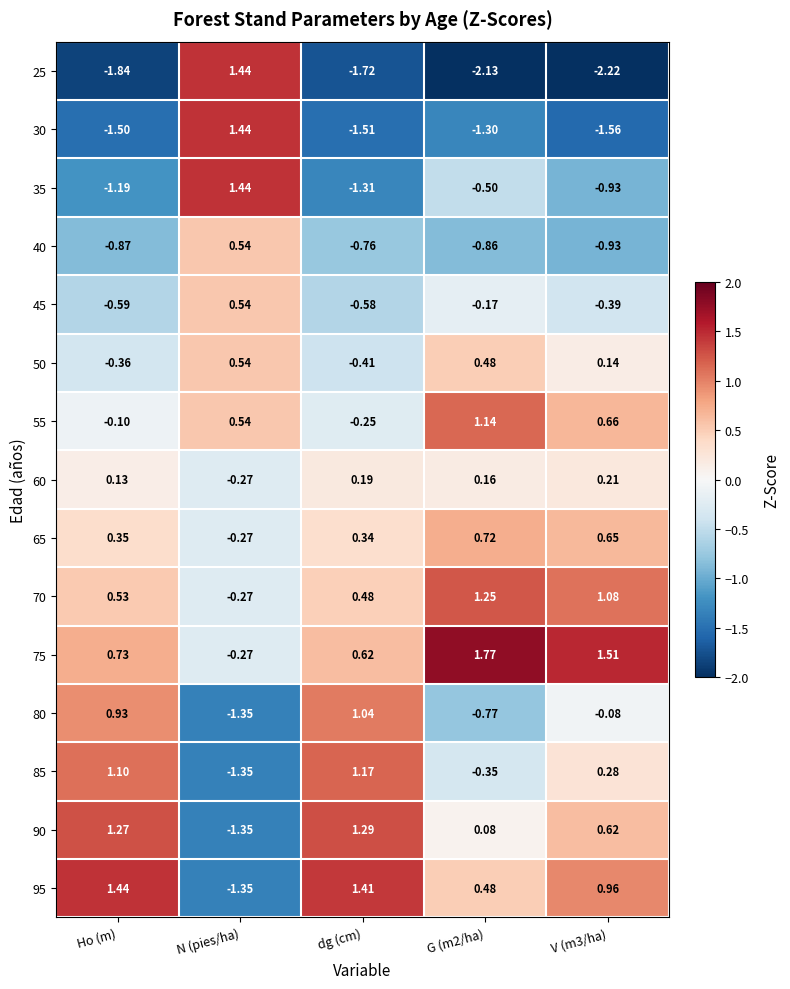

At which label does 85 first exceed 0?

Ho (m)